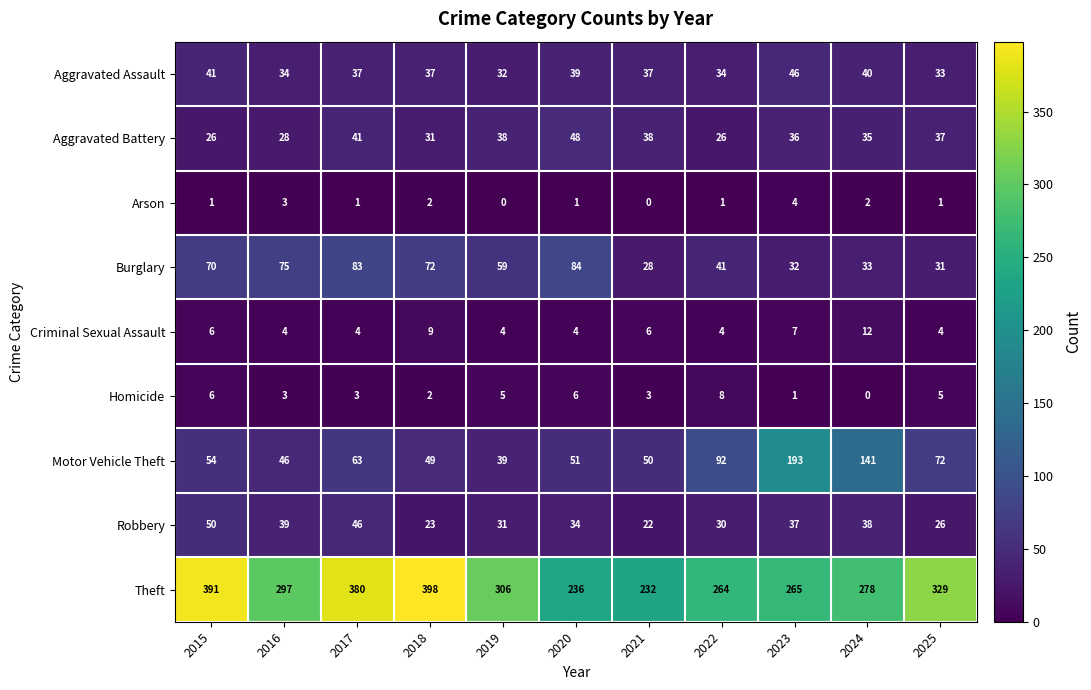

How many data points does each series have?

11